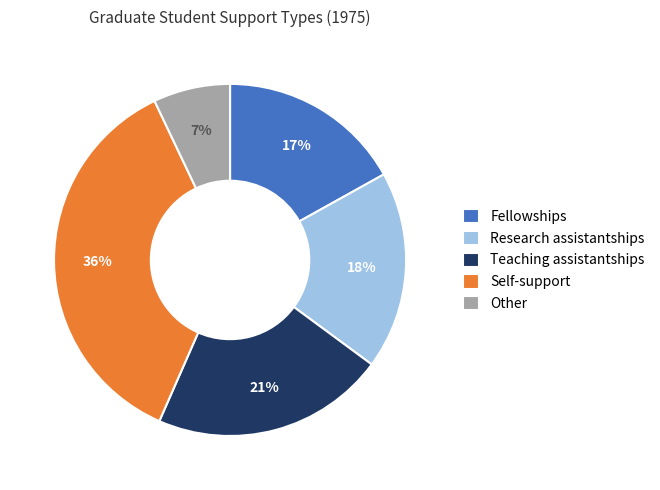

To the nearest percent, what percentage of the pie is Teaching assistantships?

21%